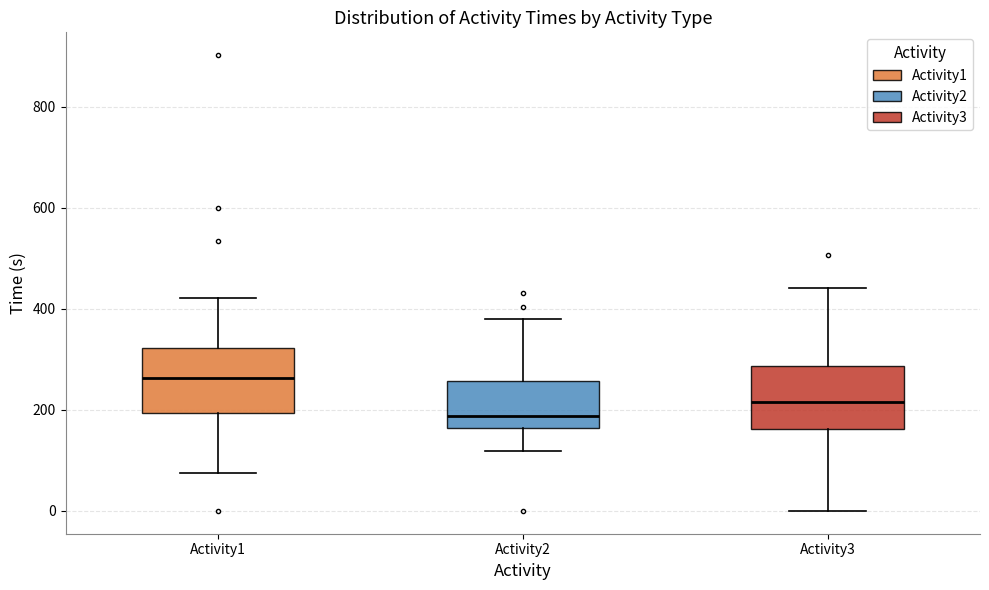

Which box has the lowest median line?

Activity2